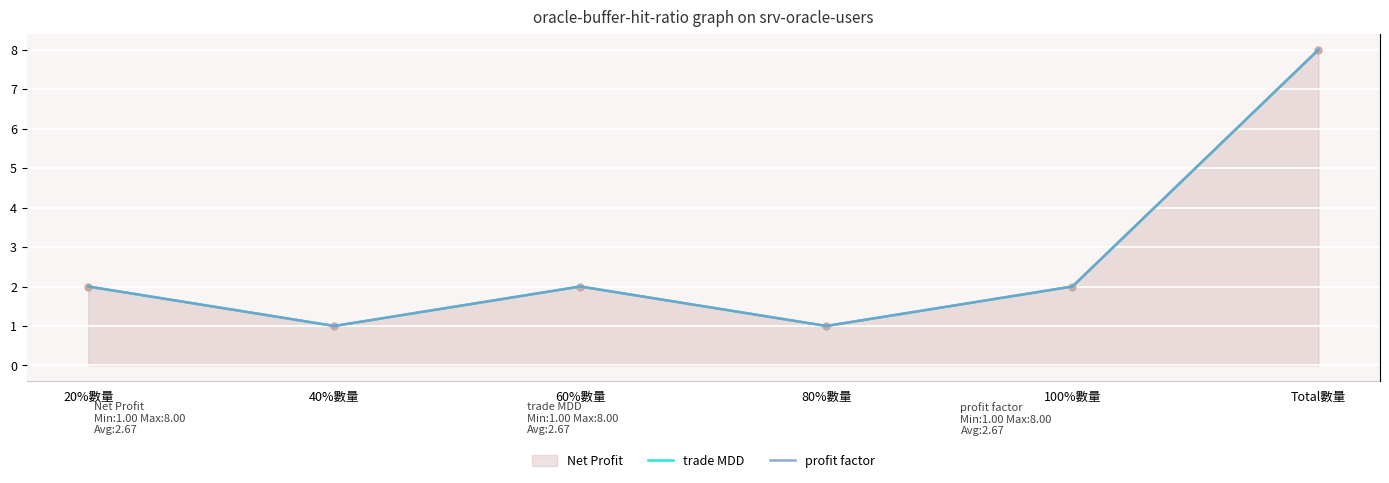

At which category does profit factor reach its first local valley?

40%數量